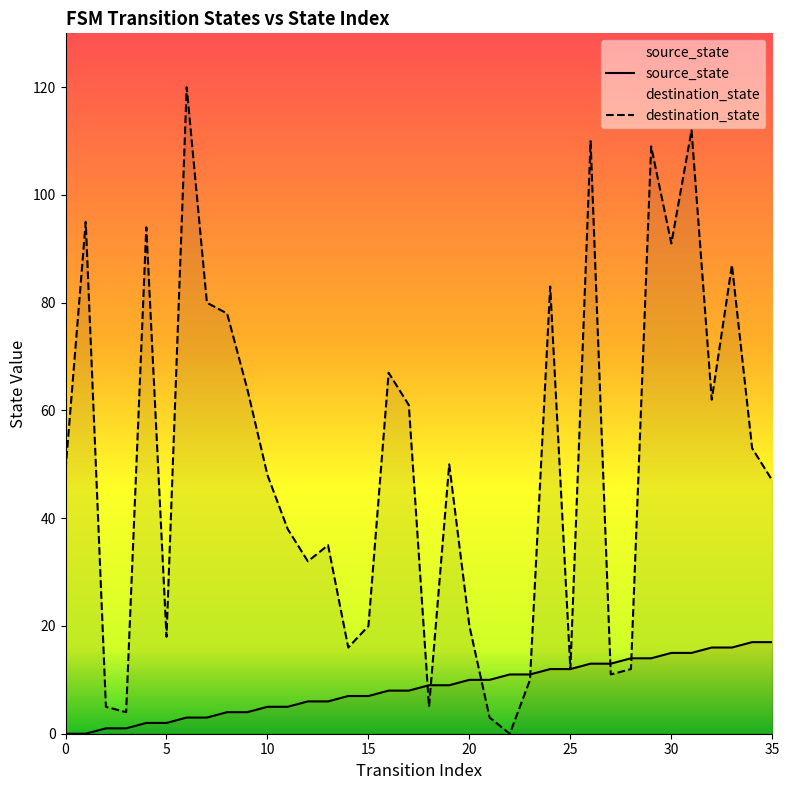

True or false: destination_state and source_state cross at least once.

True